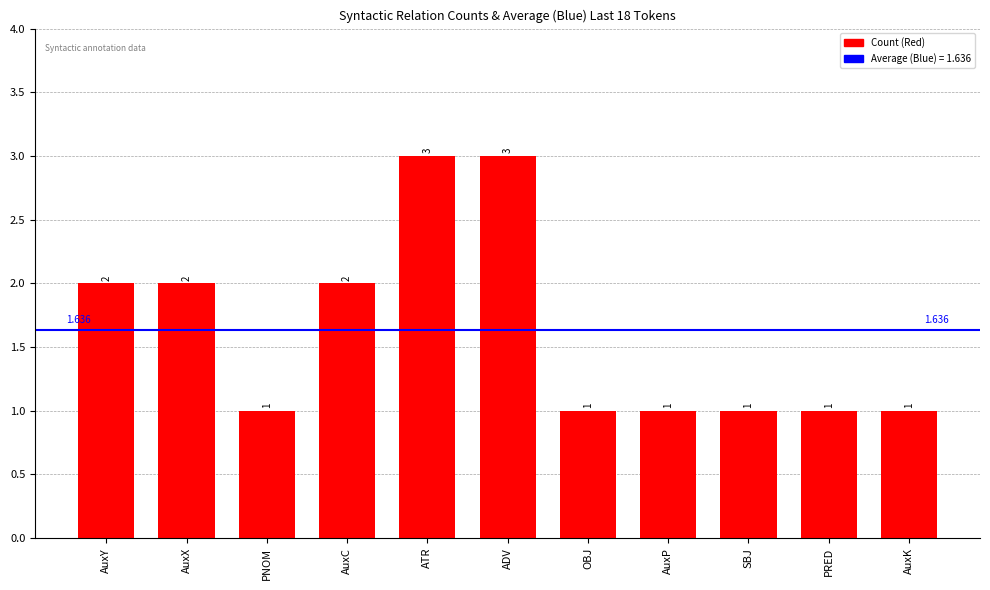

Which has a higher value, PRED or ADV?

ADV